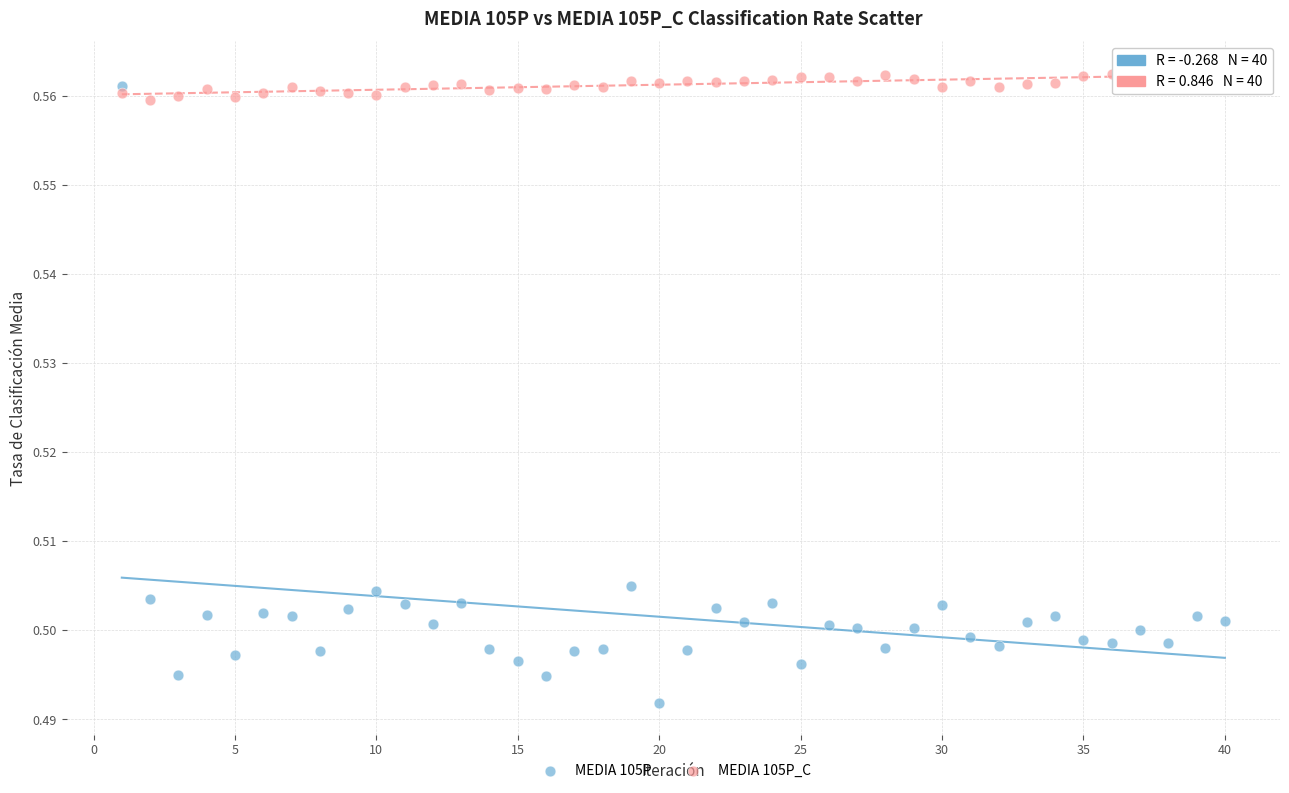

Which series contains the highest Y value?

MEDIA 105P_C